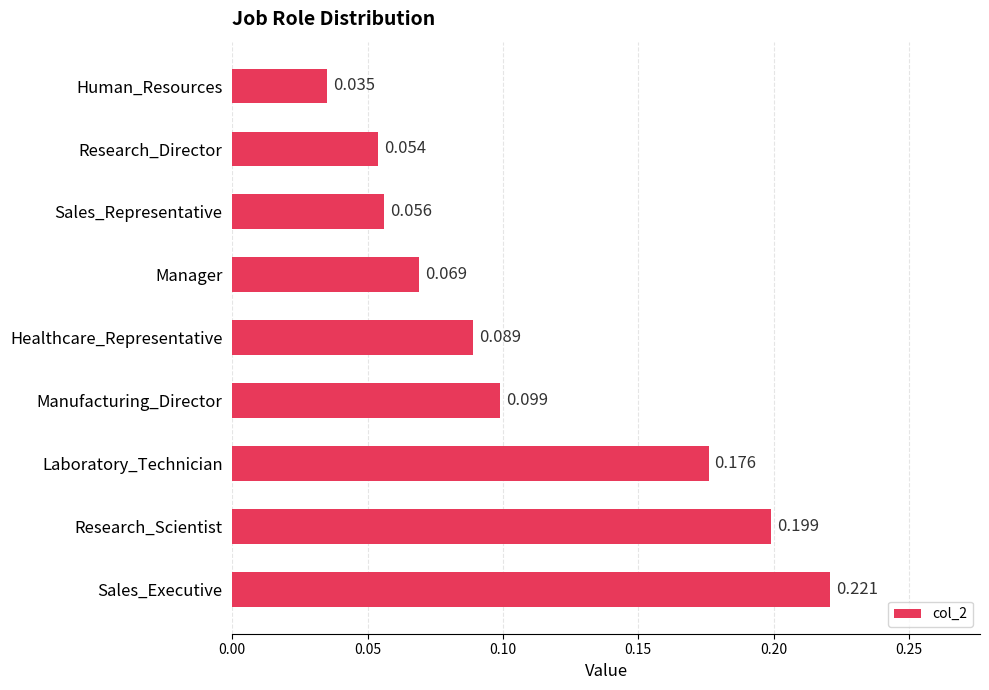

Rank the categories by value from highest to lowest.

Sales_Executive, Research_Scientist, Laboratory_Technician, Manufacturing_Director, Healthcare_Representative, Manager, Sales_Representative, Research_Director, Human_Resources